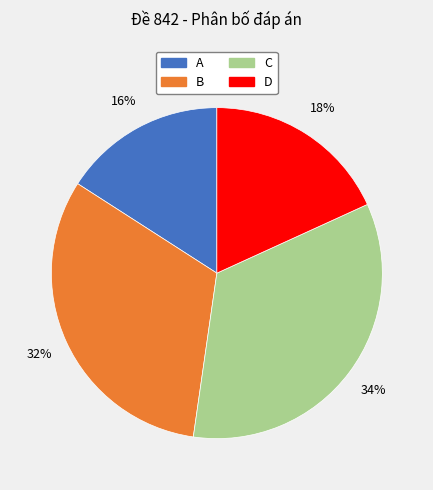

To the nearest percent, what portion does D represent?

18%